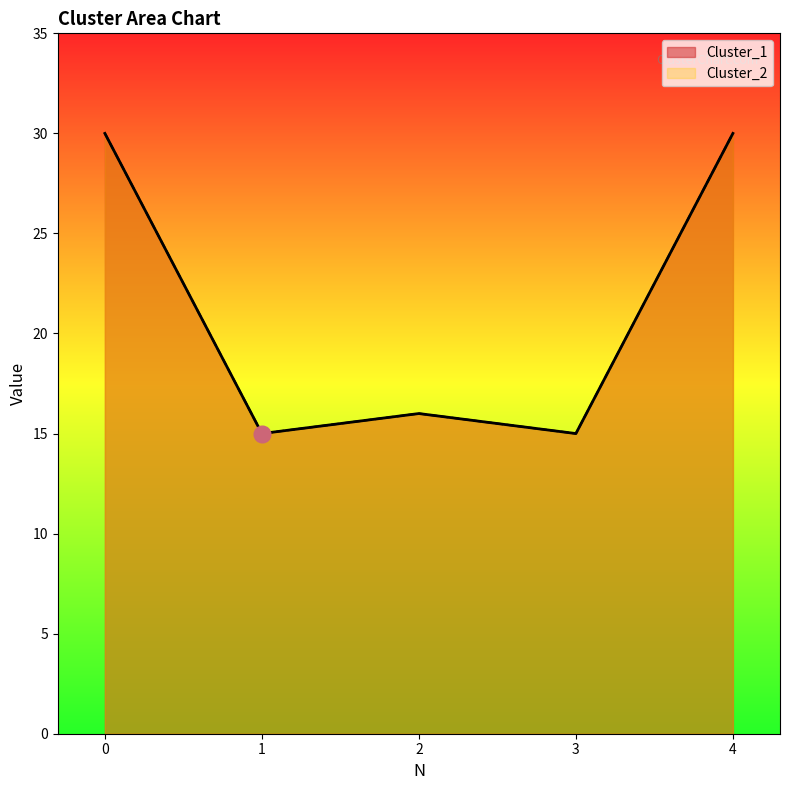

At which category does Cluster_1 reach its first local peak?

2